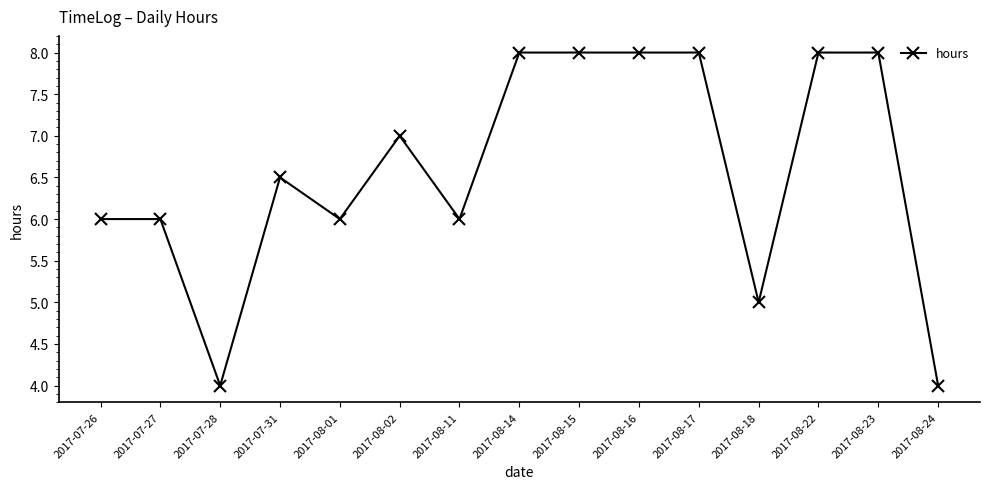

True or false: the data shows 7.0 at 2017-08-02.

True